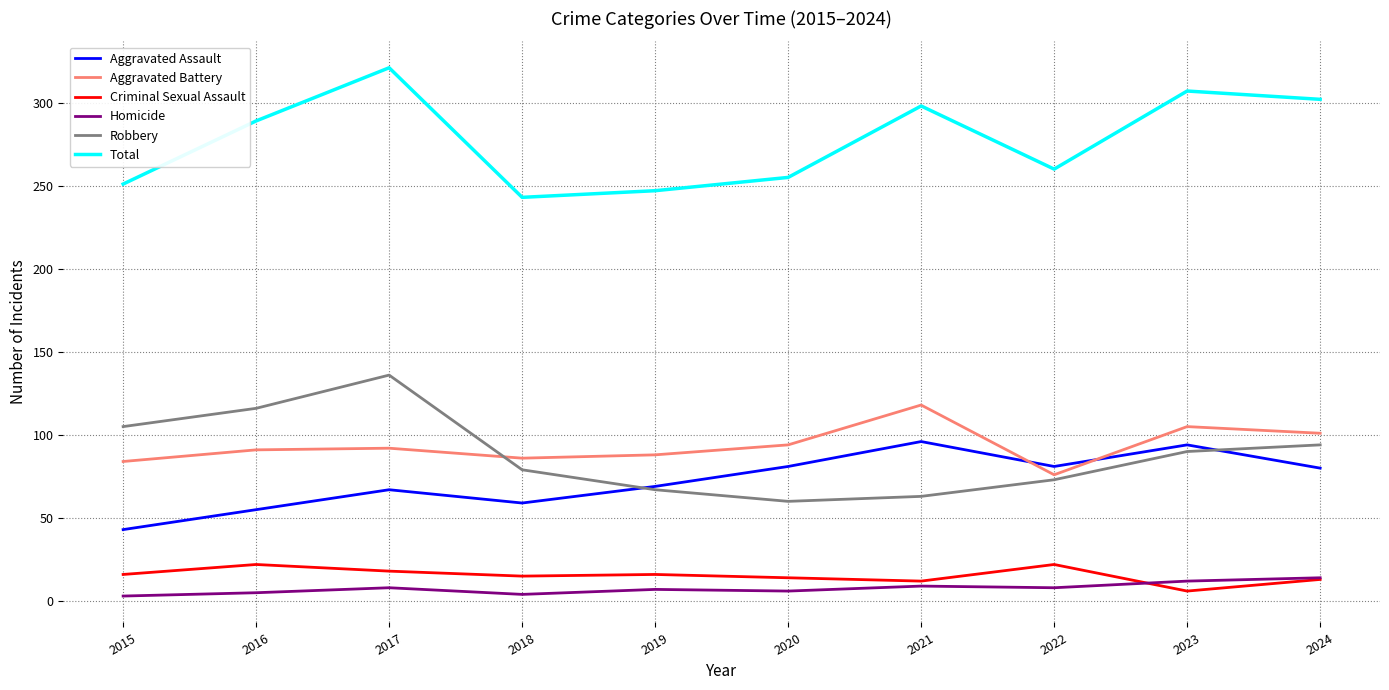

Is the value of Total at 2021 greater than the value of Homicide at 2015?

Yes